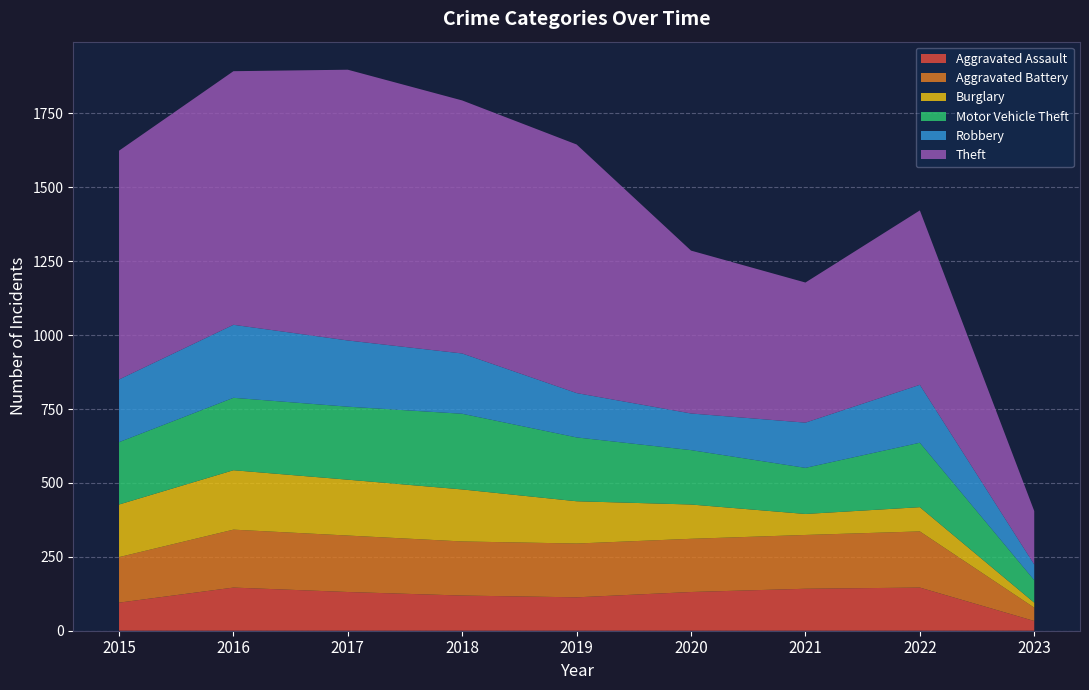

Reading left to right, transcribe all the data shown in this chart.

Aggravated Assault: 2015=95	2016=146	2017=131	2018=119	2019=113	2020=131	2021=142	2022=146	2023=33
Aggravated Battery: 2015=154	2016=196	2017=191	2018=183	2019=182	2020=180	2021=182	2022=190	2023=45
Burglary: 2015=178	2016=201	2017=189	2018=176	2019=143	2020=116	2021=71	2022=82	2023=17
Motor Vehicle Theft: 2015=211	2016=245	2017=247	2018=256	2019=216	2020=184	2021=156	2022=218	2023=76
Robbery: 2015=212	2016=247	2017=224	2018=204	2019=150	2020=124	2021=153	2022=196	2023=53
Theft: 2015=774	2016=858	2017=916	2018=856	2019=841	2020=551	2021=474	2022=590	2023=181